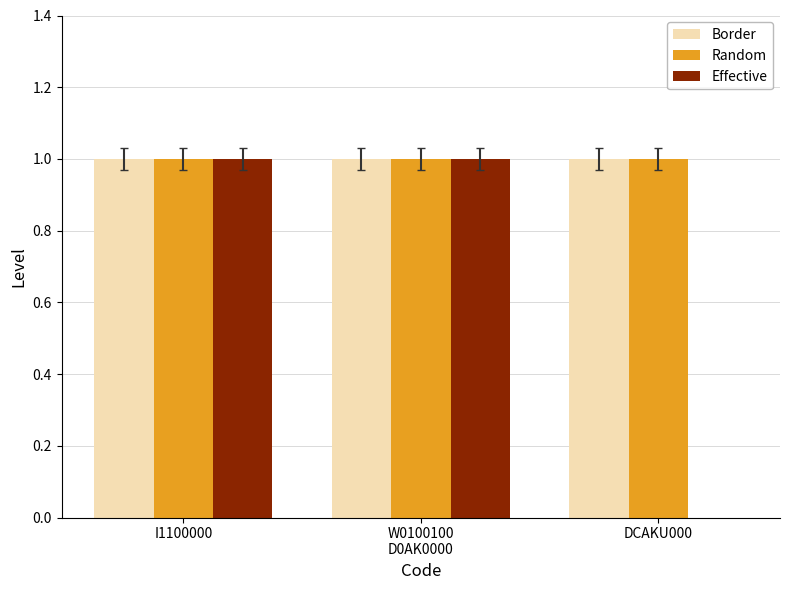

What is the sum of all Border values?

3